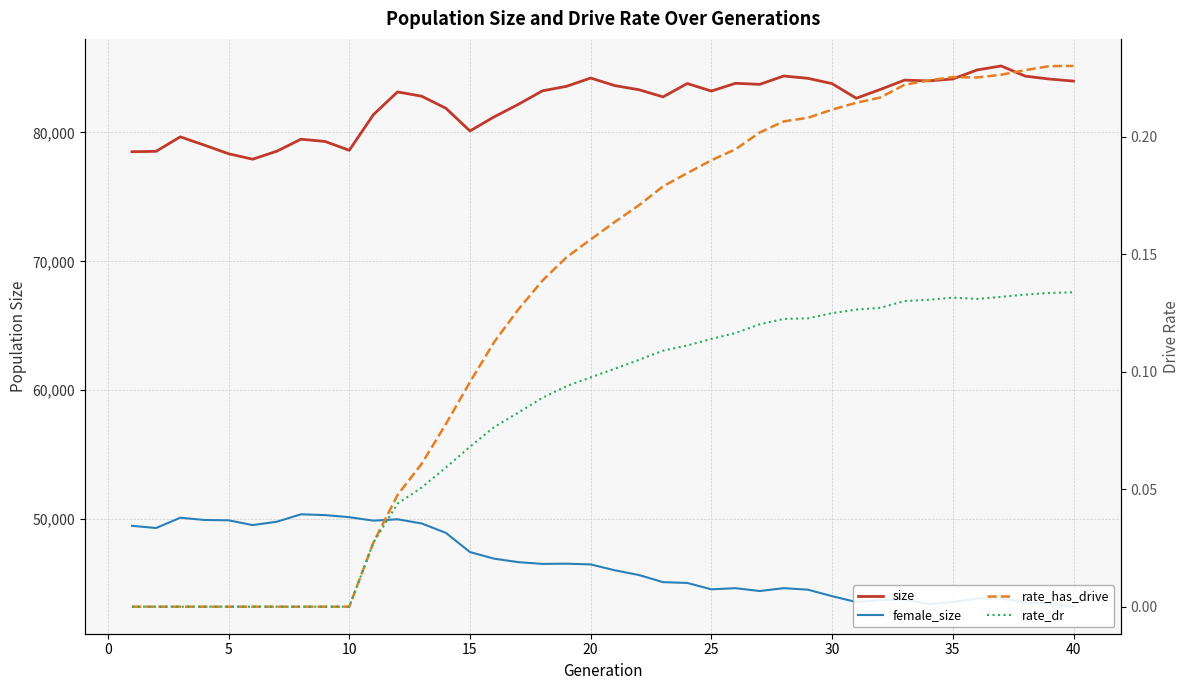

The value of size at 20 is 84225. True or false?

True